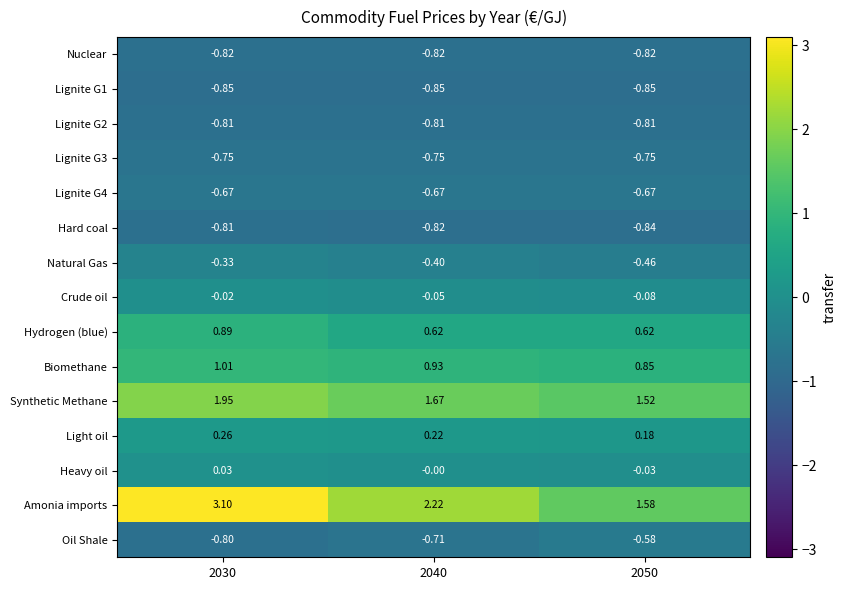

At how many categories does at least one series exceed 0?

3